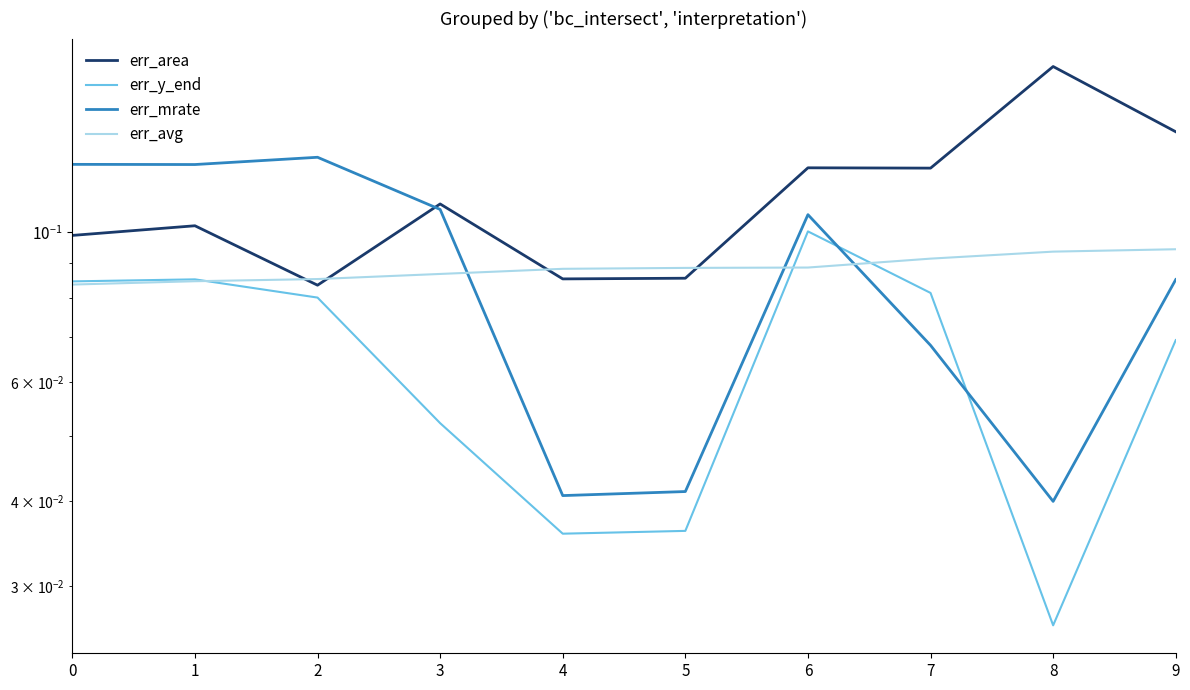

What is the total value across all series at 0?

0.4